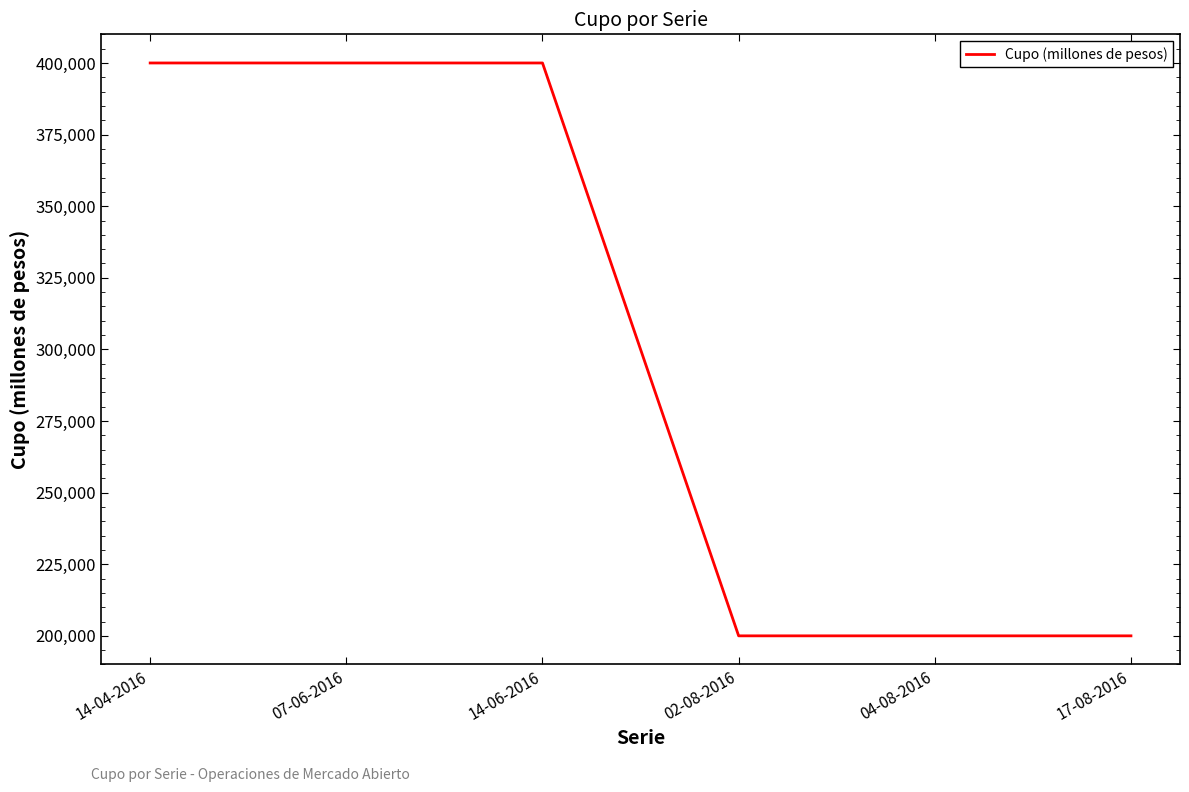

What is the minimum value shown in the chart?

200000